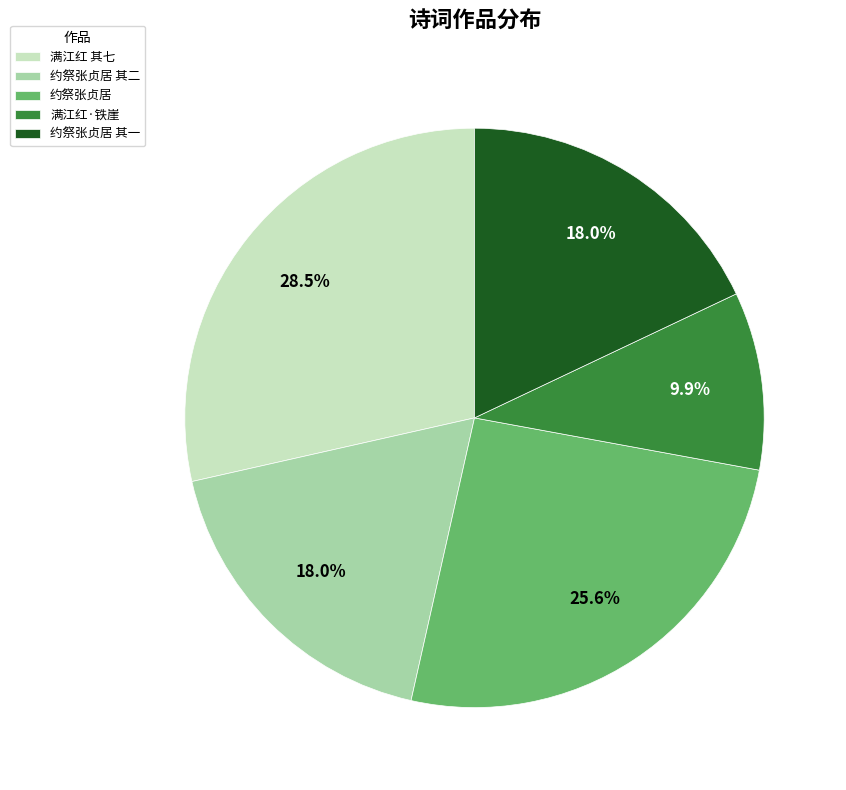

Approximately how many times larger is the value at 满江红 其七 compared to 约祭张贞居 其二?

1.6